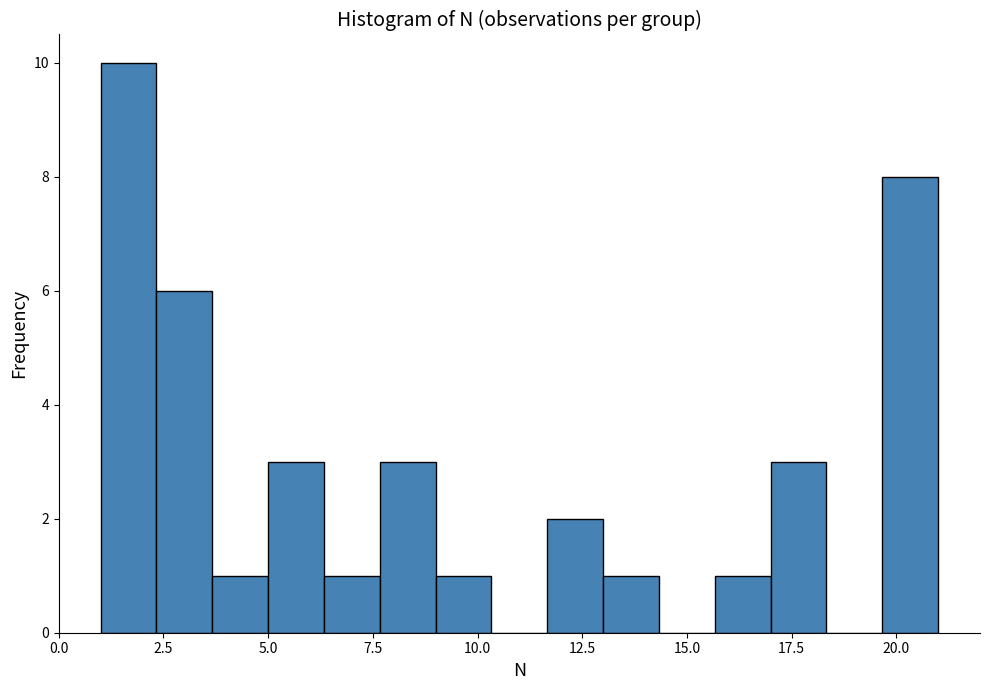

Around what value on the x-axis is the tallest bar? Give the approximate position of its centre, as read against the axis.

1.5